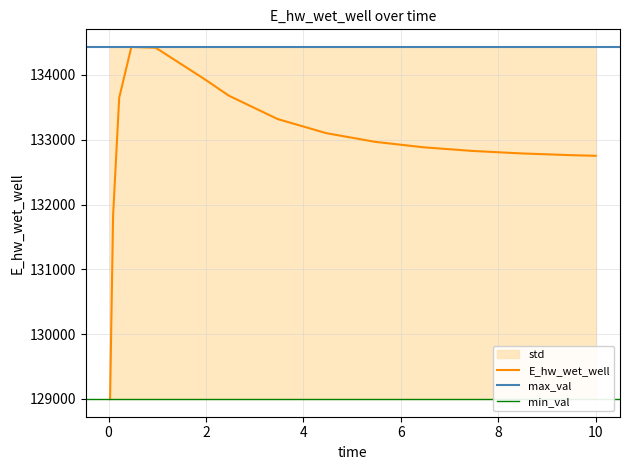

Is it true that the value at 0.03125 is 128997.6?

True